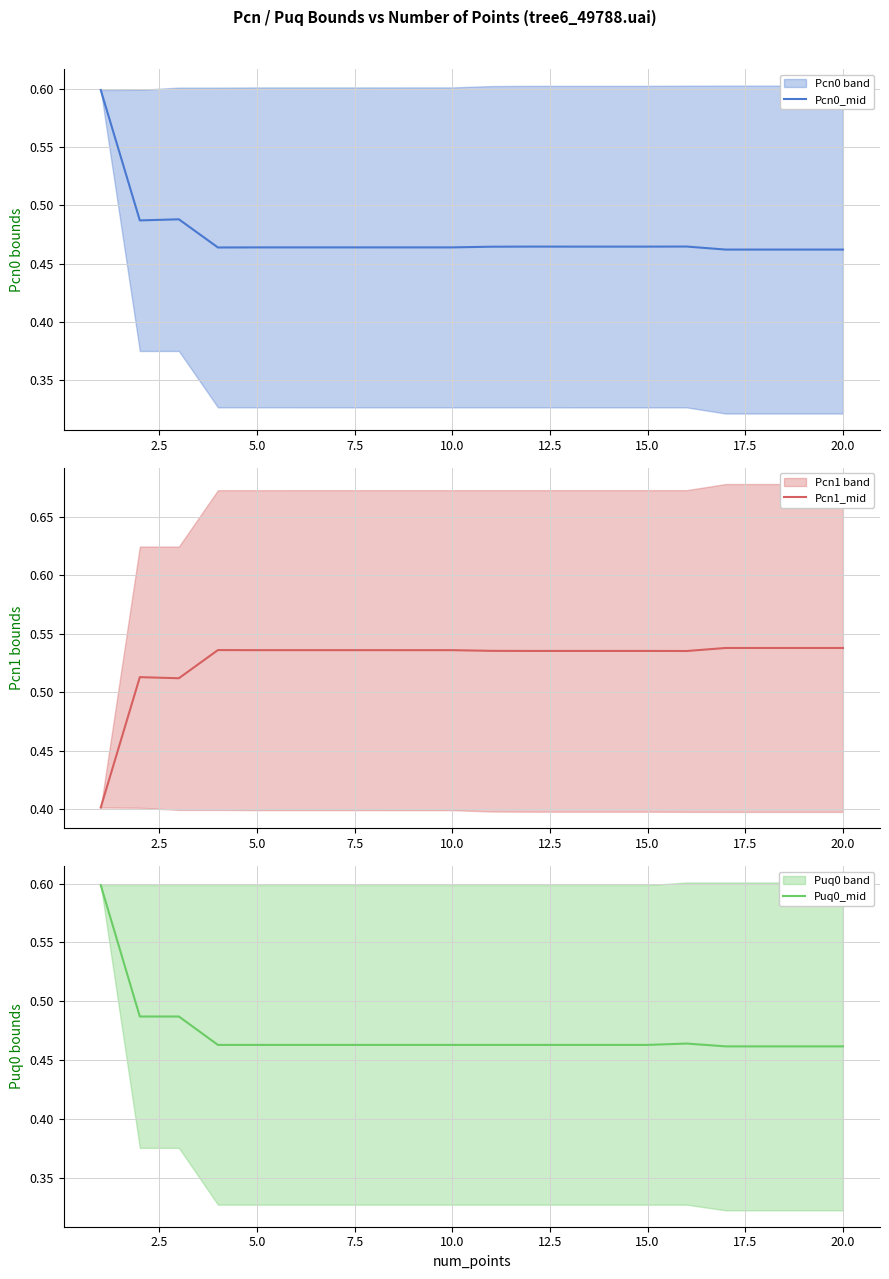

Which series ends up on top after the final intersection of Pcn0_mid and Pcn1_mid?

Pcn1_mid